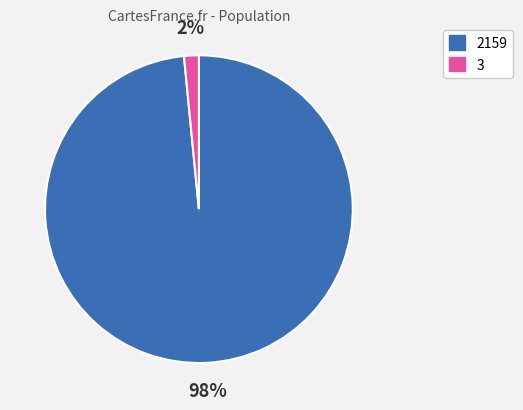

Which has a higher value, 3 or 2159?

2159